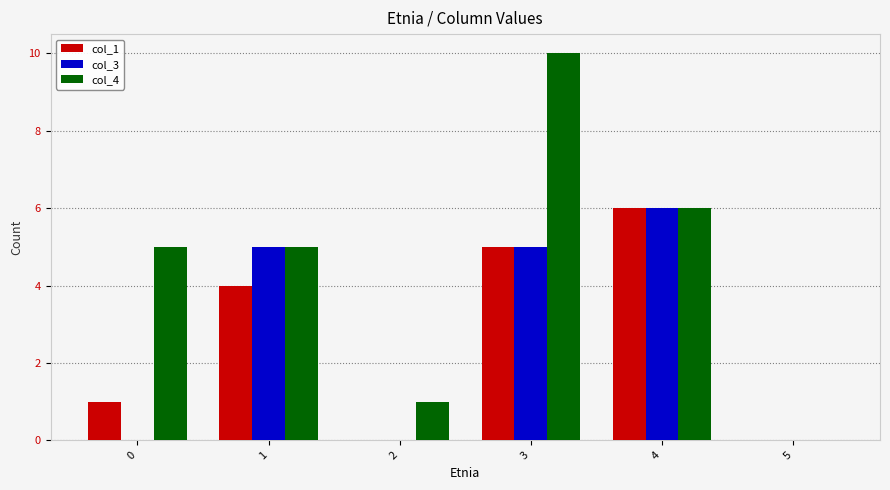

Where is col_1 nearest to the value 3?

1